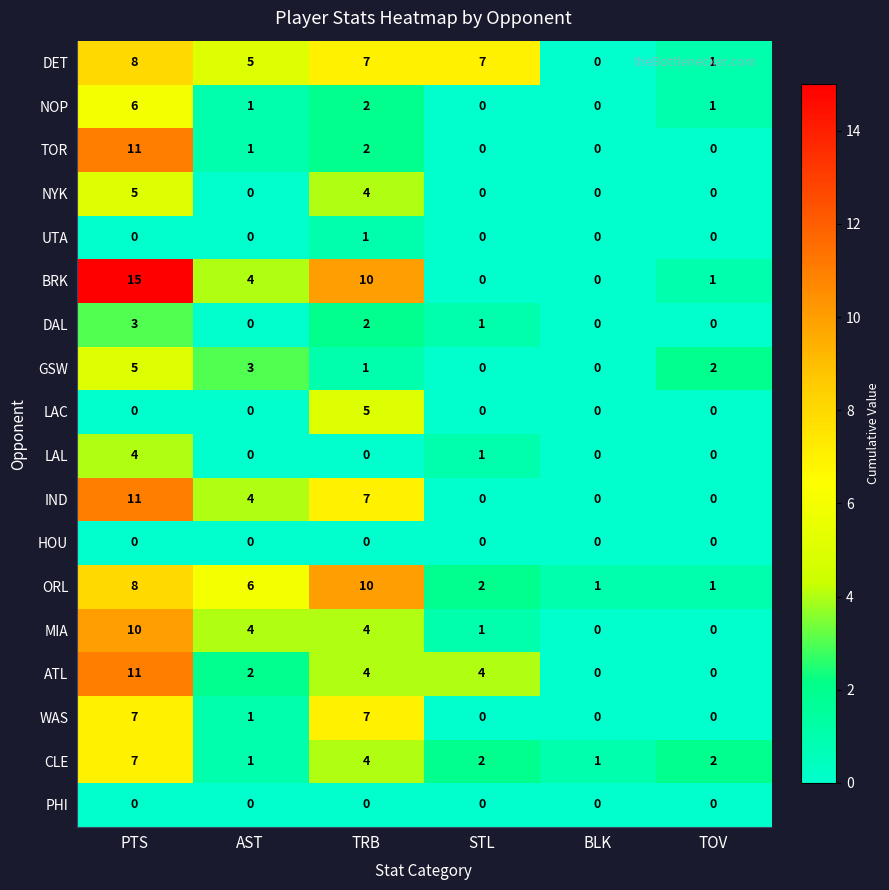

Where is DET nearest to the value 4?

AST